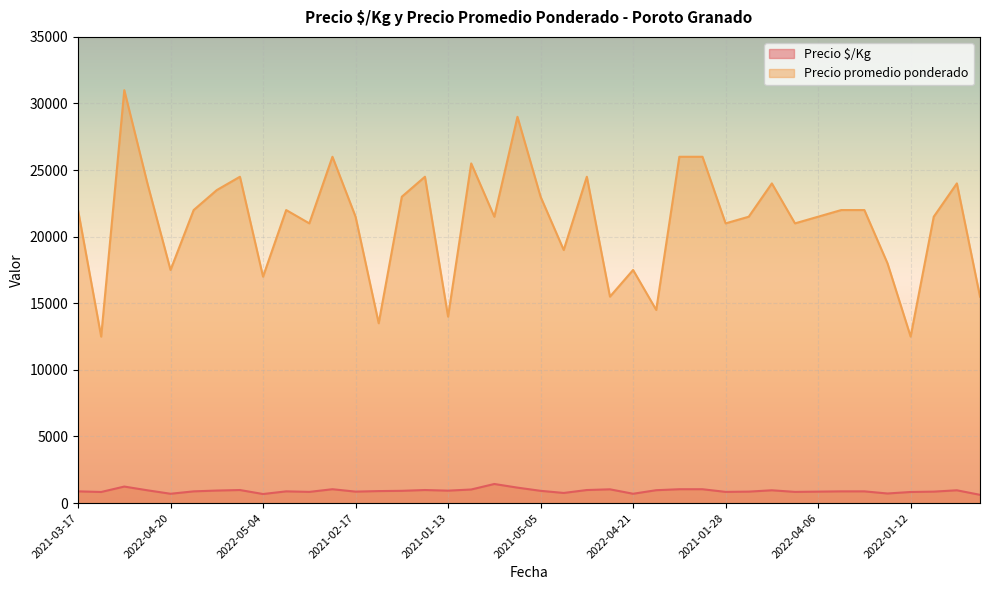

Reading right to left, what are all the values shown in this chart?

Precio $/Kg: 2022-01-05=620	2021-04-14=960	2021-03-11=860	2022-01-12=833	2022-04-27=720	2022-03-09=880	2021-02-11=880	2022-04-06=860	2021-01-27=840	2022-03-03=960	2021-03-10=860	2021-01-28=840	2021-05-13=1040	2021-12-22=1040	2021-12-22=967	2022-04-21=700	2021-01-21=1033	2021-03-25=980	2022-03-16=760	2021-05-05=920	2021-12-16=1160	2021-12-16=1433	2021-03-04=1020	2021-01-13=933	2021-02-03=980	2022-02-16=920	2020-12-30=900	2021-02-17=860	2021-12-23=1040	2021-03-18=840	2022-03-10=880	2022-05-04=680	2021-02-04=980	2022-02-10=940	2022-02-03=880	2022-04-20=700	2022-01-26=960	2021-06-02=1240	2020-12-16=833	2021-03-17=880
Precio promedio ponderado: 2022-01-05=15500	2021-04-14=24000	2021-03-11=21500	2022-01-12=12500	2022-04-27=18000	2022-03-09=22000	2021-02-11=22000	2022-04-06=21500	2021-01-27=21000	2022-03-03=24000	2021-03-10=21500	2021-01-28=21000	2021-05-13=26000	2021-12-22=26000	2021-12-22=14500	2022-04-21=17500	2021-01-21=15500	2021-03-25=24500	2022-03-16=19000	2021-05-05=23000	2021-12-16=29000	2021-12-16=21500	2021-03-04=25500	2021-01-13=14000	2021-02-03=24500	2022-02-16=23000	2020-12-30=13500	2021-02-17=21500	2021-12-23=26000	2021-03-18=21000	2022-03-10=22000	2022-05-04=17000	2021-02-04=24500	2022-02-10=23500	2022-02-03=22000	2022-04-20=17500	2022-01-26=24000	2021-06-02=31000	2020-12-16=12500	2021-03-17=22000